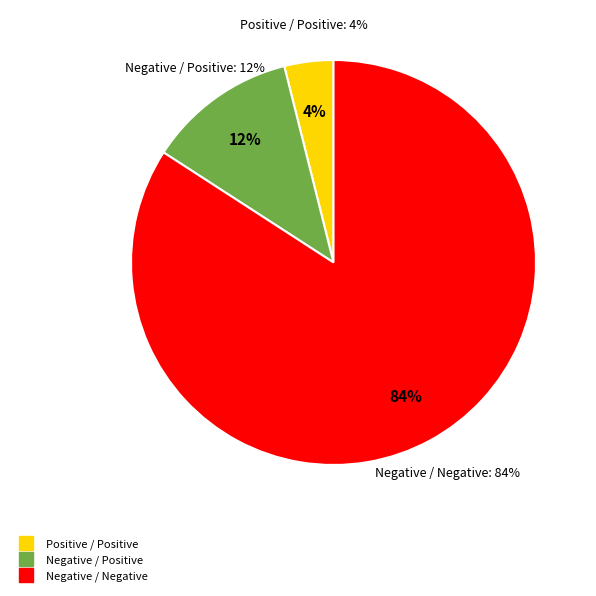

Do Negative / Negative and Positive / Negative together represent more than half of the pie?

Yes